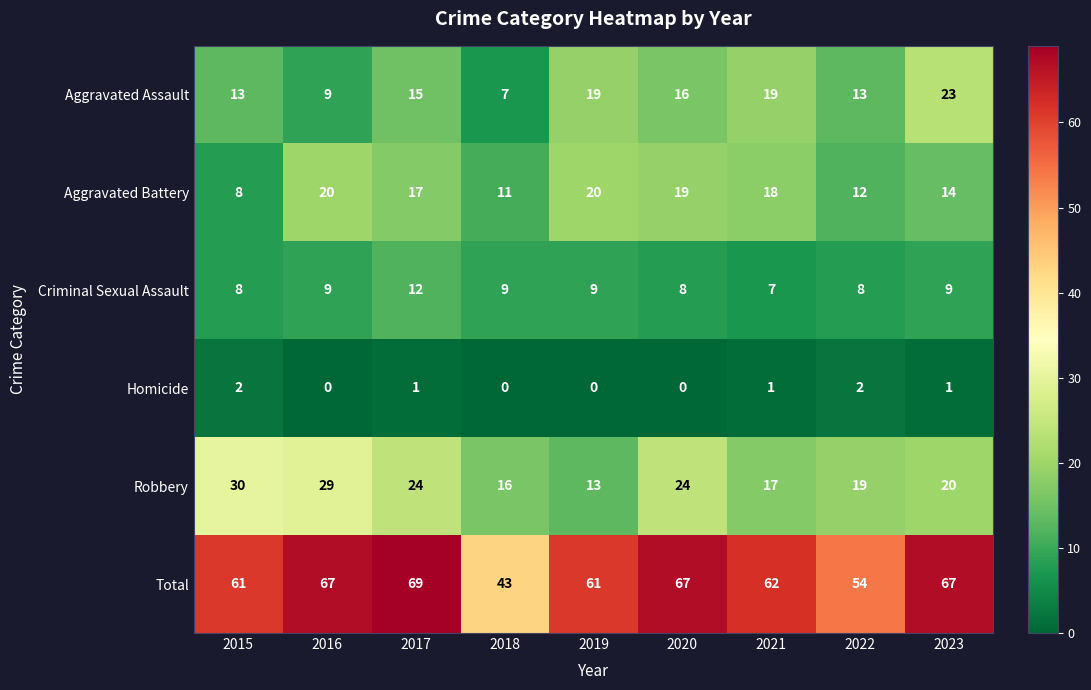

Where does the Robbery series first go above 20?

2015